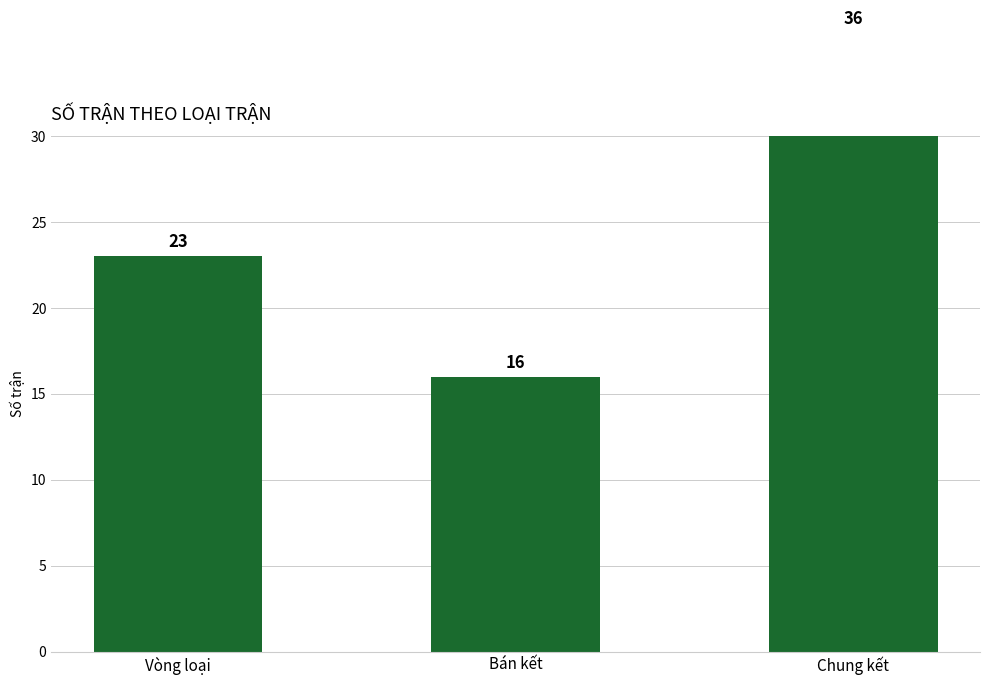

Between Bán kết and Vòng loại, which is larger?

Vòng loại